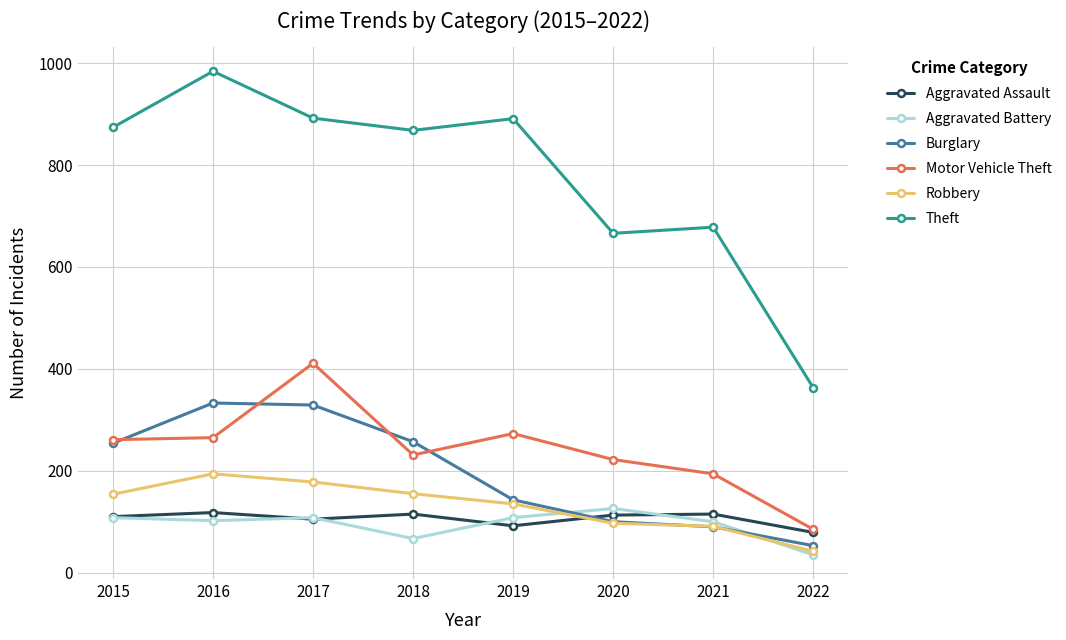

How many distinct data groups are displayed?

6